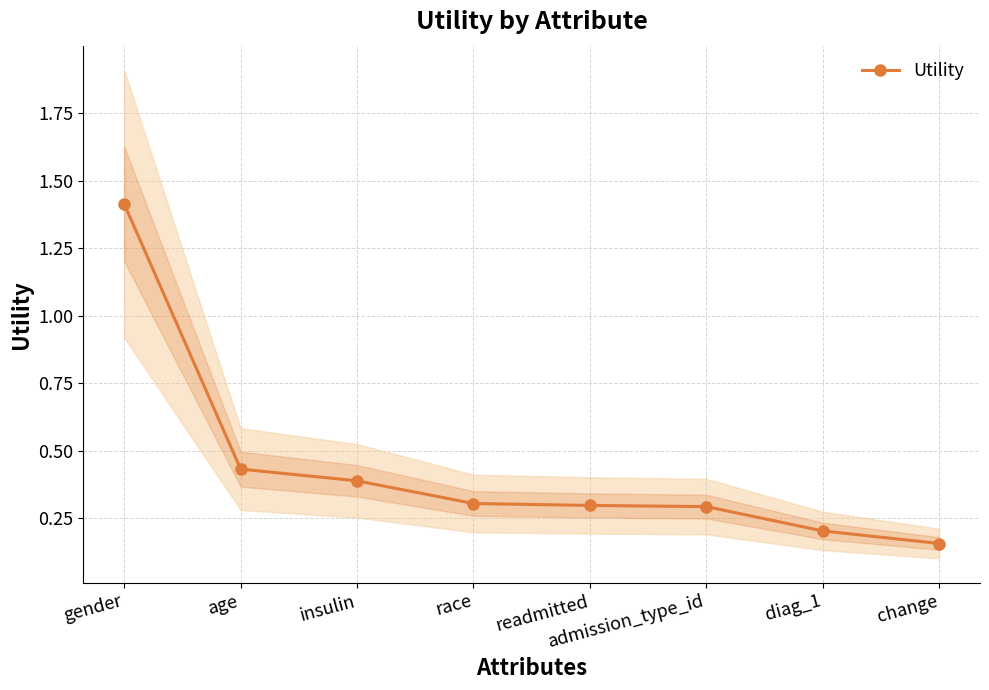

Reading left to right, extract all data points from this chart.

1.4	0.4	0.4	0.3	0.3	0.3	0.2	0.2